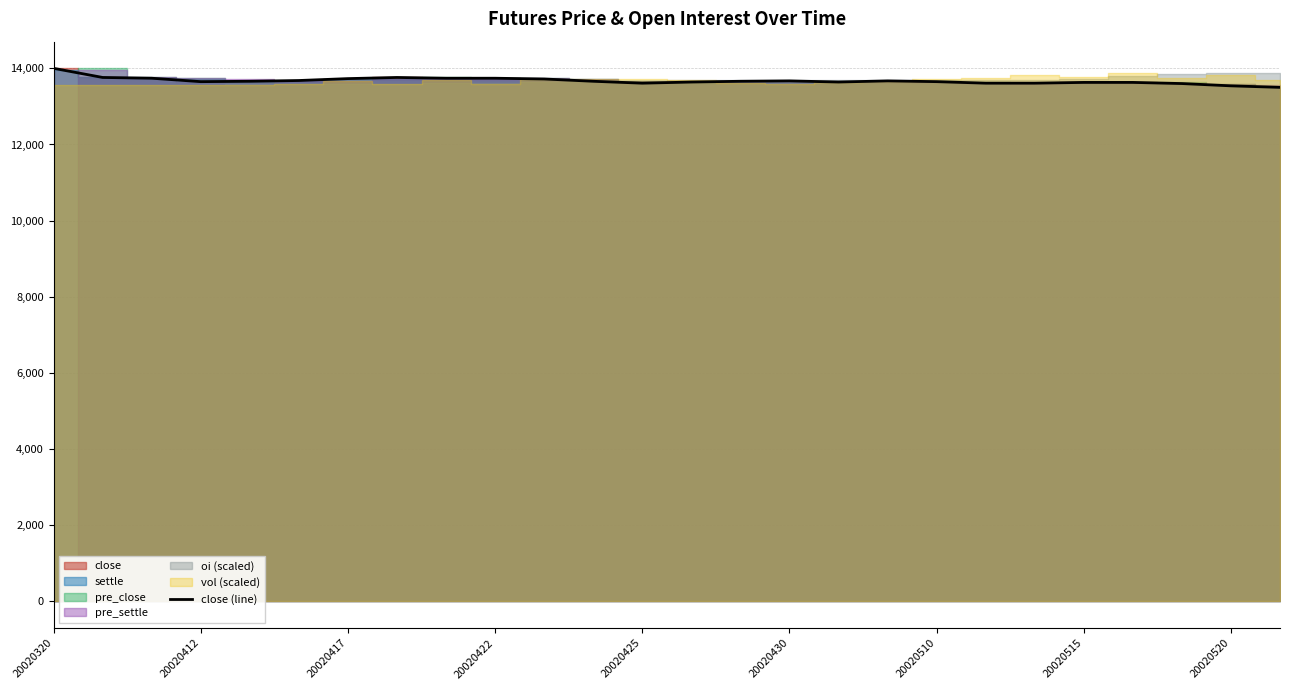

The close (line) series shows 13650 at 20020510. True or false?

True